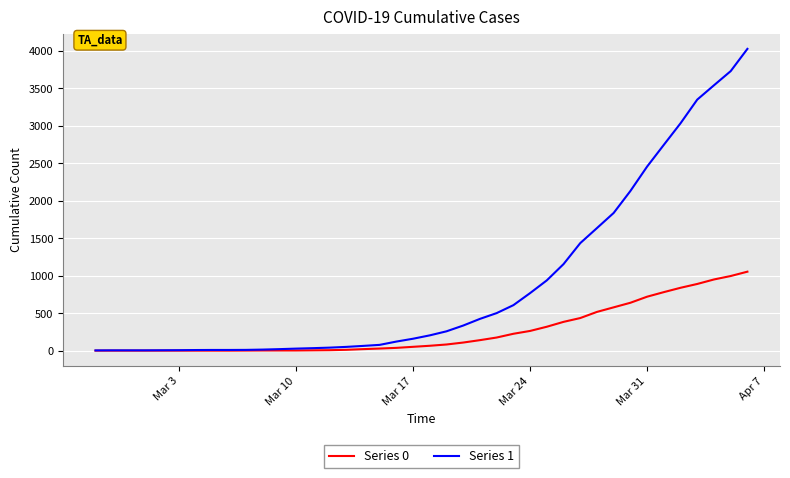

What is the maximum value shown in the chart?

4028